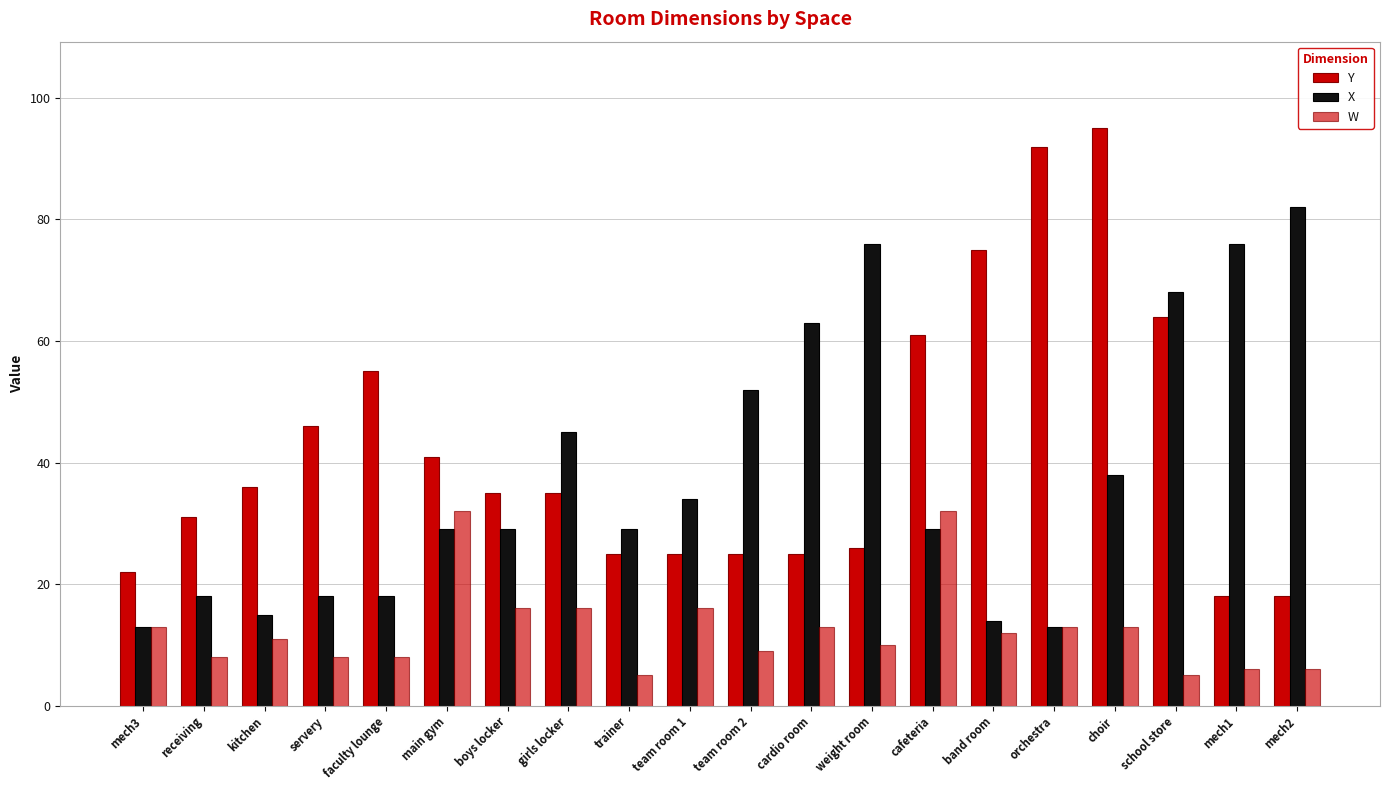

What is the label of the 5th bar from the right?

orchestra